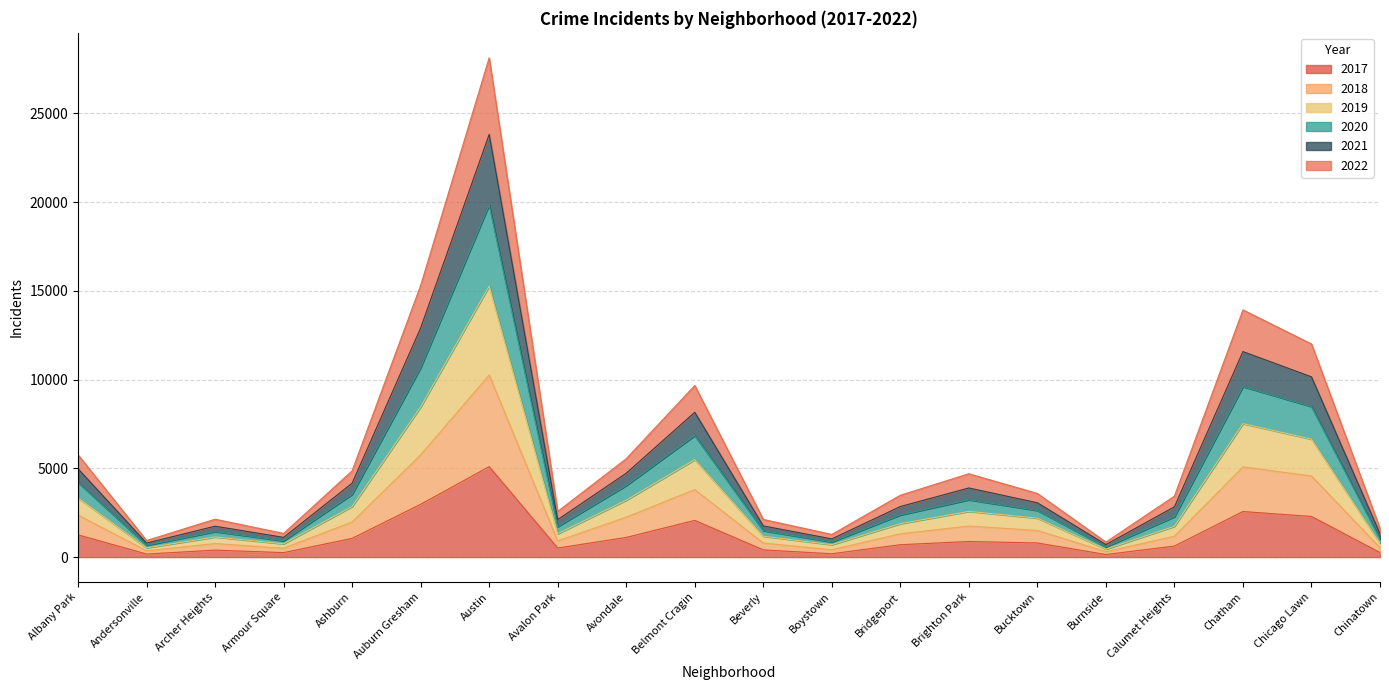

The 2020 series shows 132 at Burnside. True or false?

False